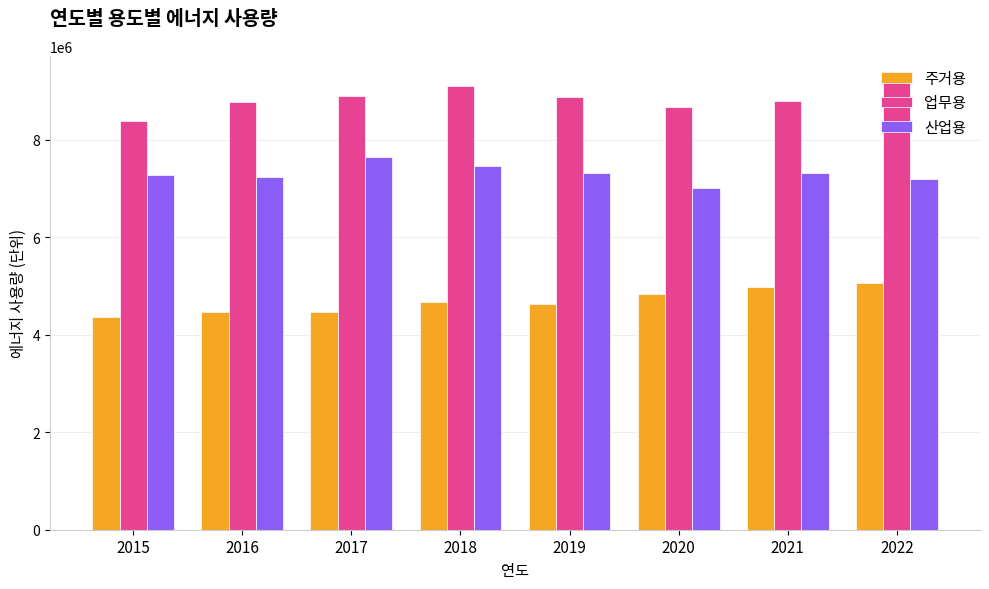

What value does the 업무용 series have at 2022?

9253410